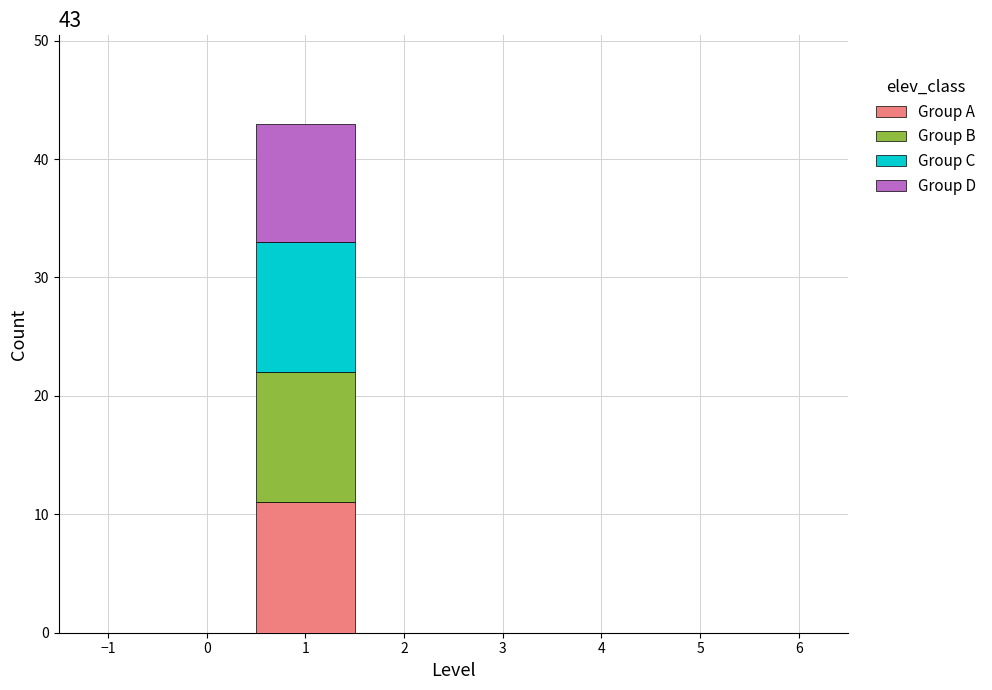

Which range on the x-axis has the tallest stacked bar (by total height)?

0.5 to 1.5